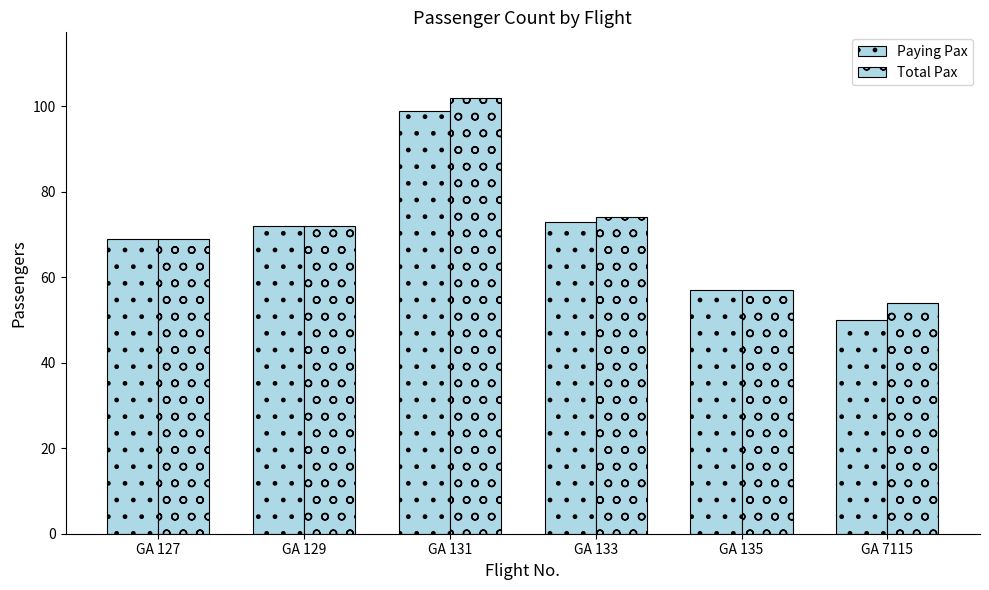

What is the total value across all series at GA 131?

201